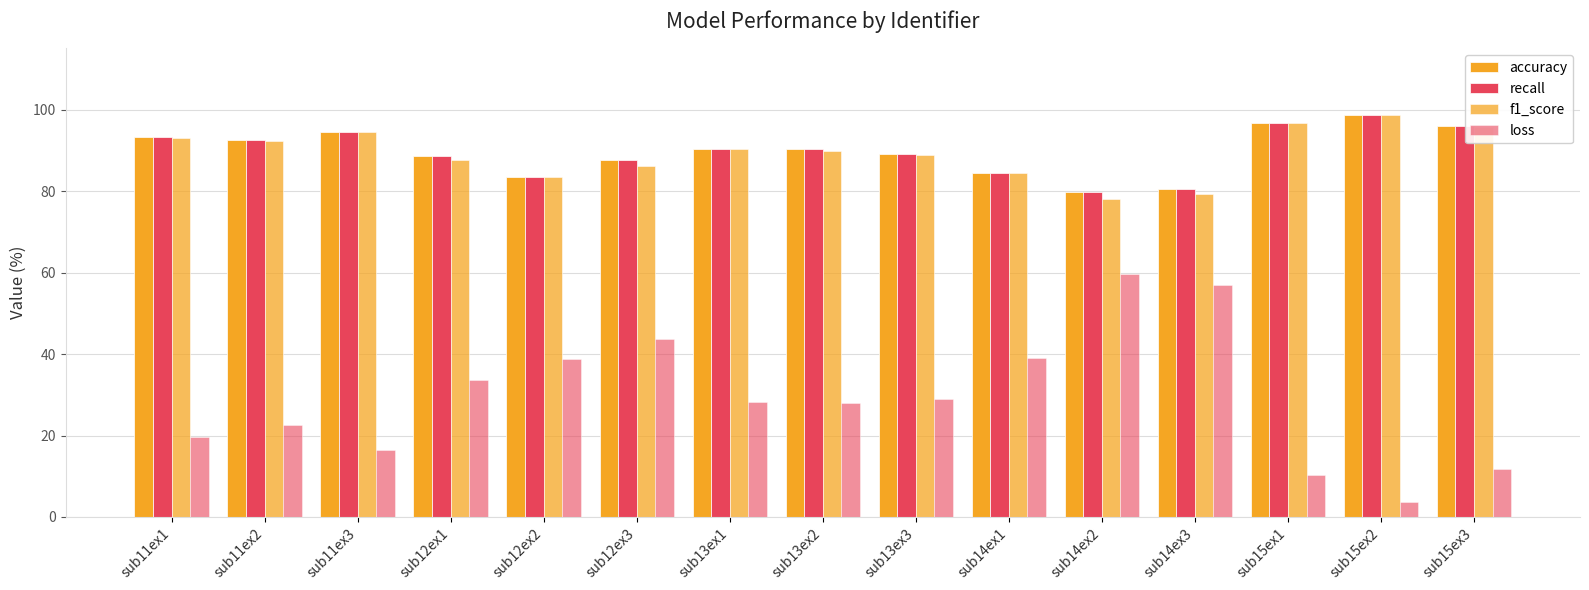

How many bars are there in total?

60